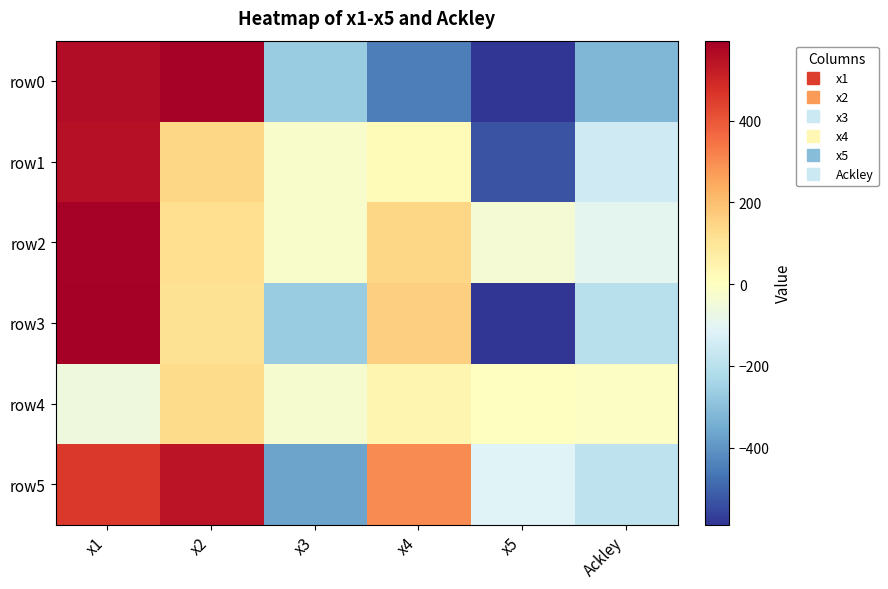

What is the total value across all series at x4?

212.1